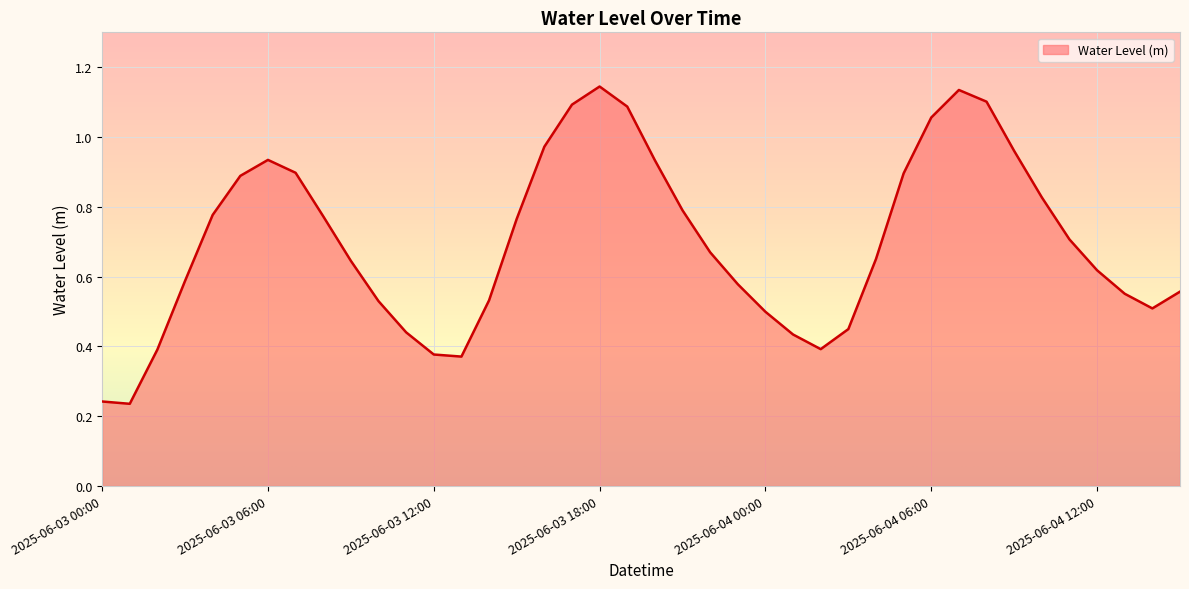

Where is the data nearest to the value 0?

2025-06-03 01:00